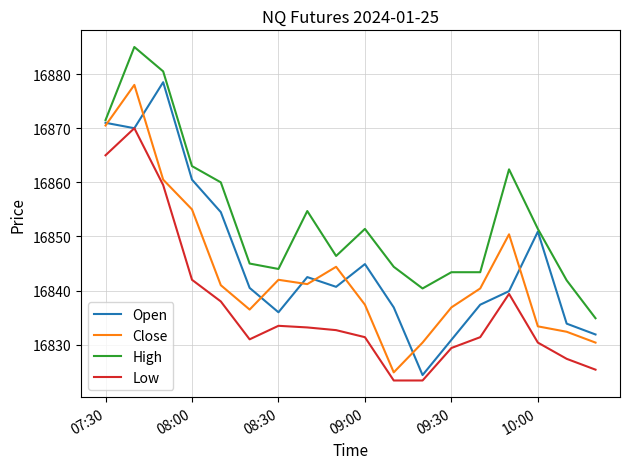

Which series has the largest total across all categories?

High